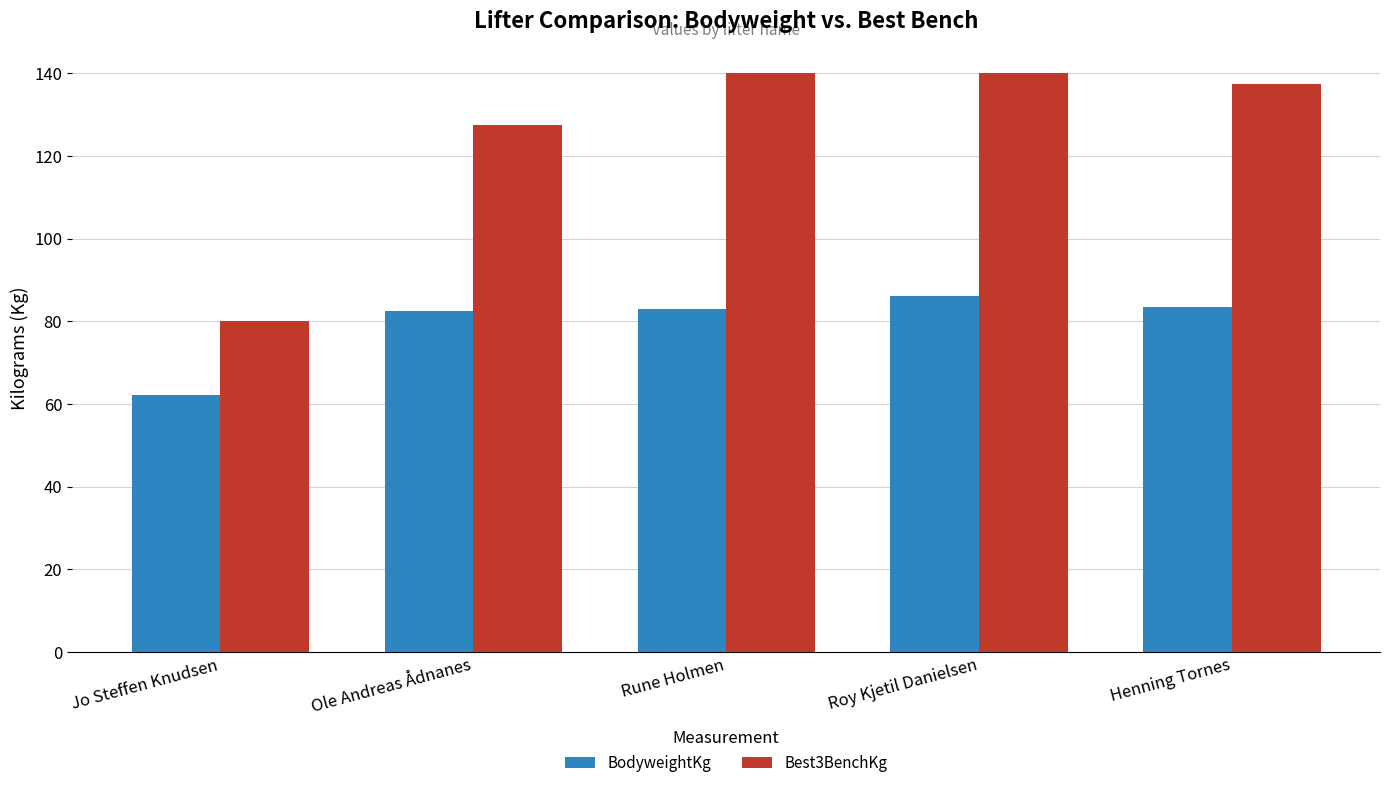

What position from the right is Jo Steffen Knudsen?

5